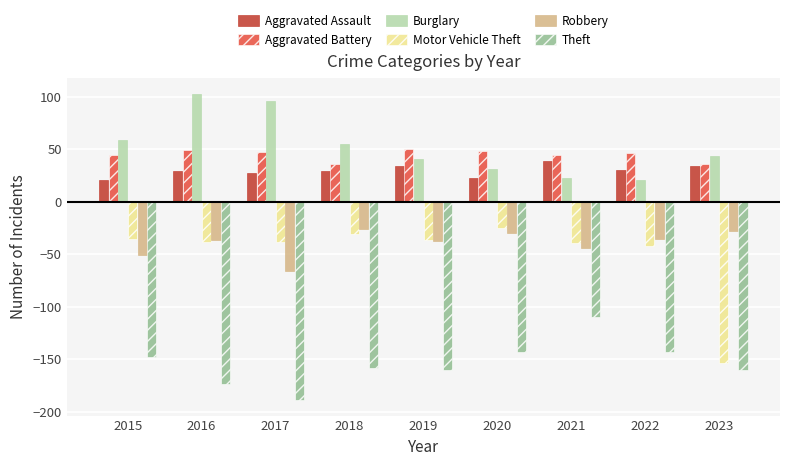

What is the sum of the Theft values at 2022 and 2015?

-291